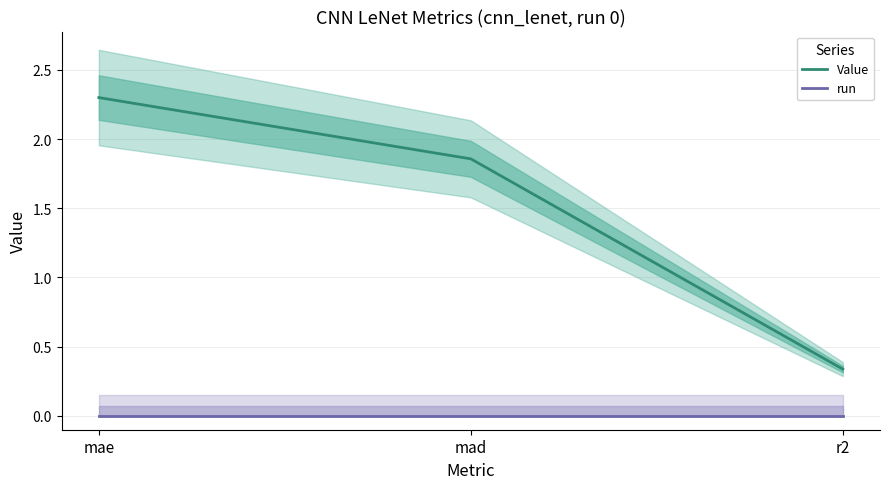

What are all the series names shown in the legend?

Value, run